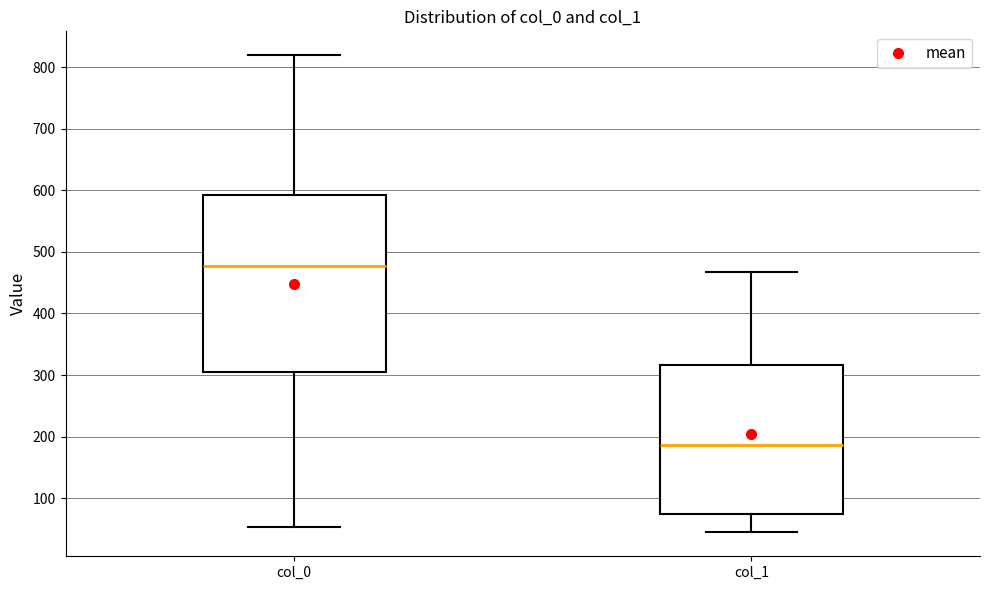

Where is the upper edge of the box for col_0 on the y-axis? The values are not printed on the chart, so give them approximately, as read against the axis.

590